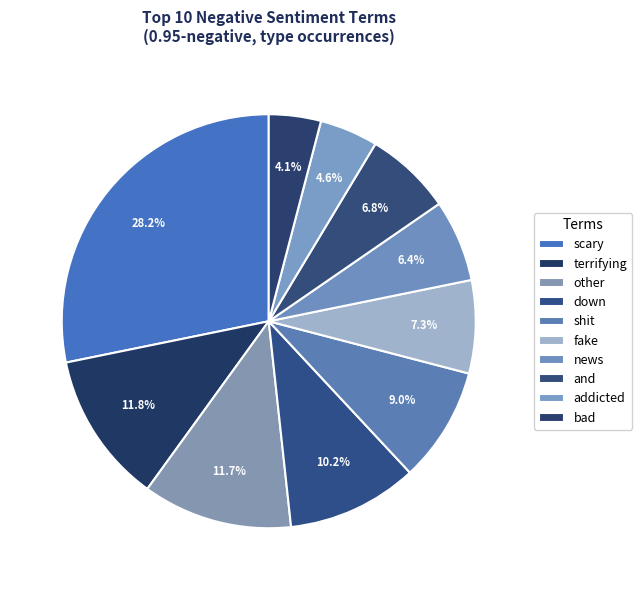

What is the change in value from and to bad?

-22